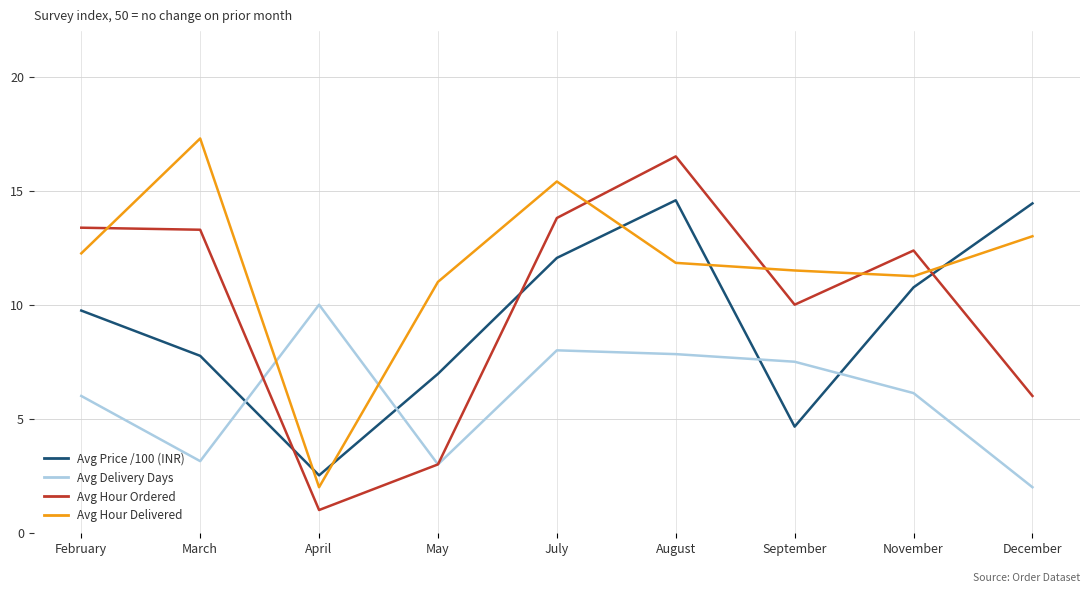

Rank the series by their maximum value, from lowest to highest.

Avg Delivery Days, Avg Price /100 (INR), Avg Hour Ordered, Avg Hour Delivered